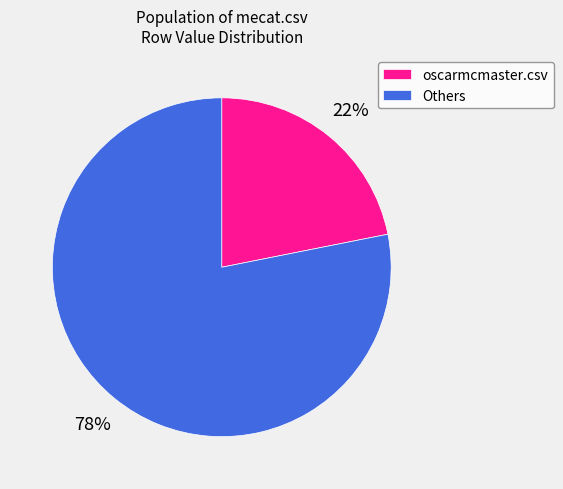

Rank the categories by value from lowest to highest.

oscarmcmaster.csv, Others